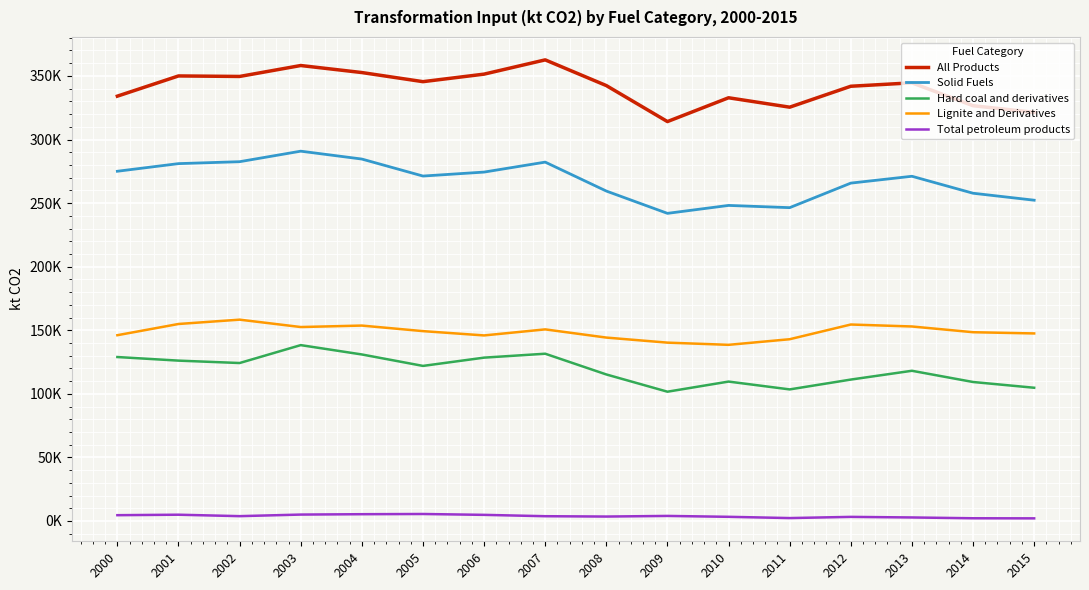

Between 2004 and 2015, which series saw the biggest shift?

Solid Fuels